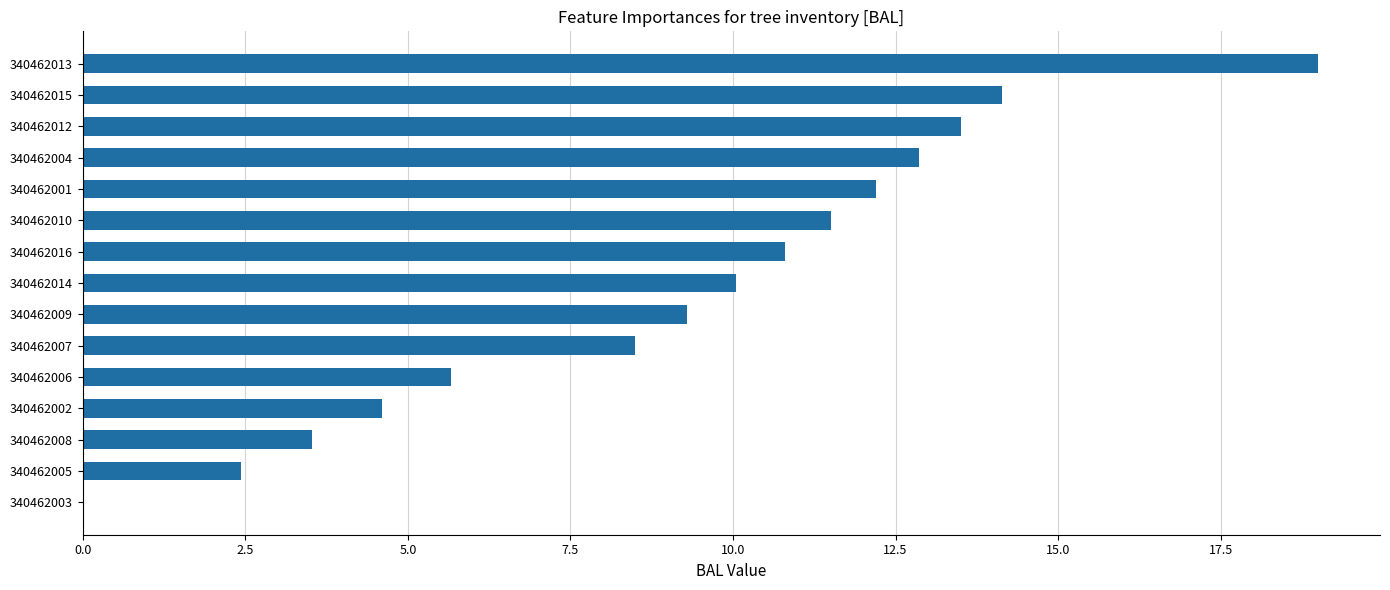

At which label is the value closest to 9?

340462009